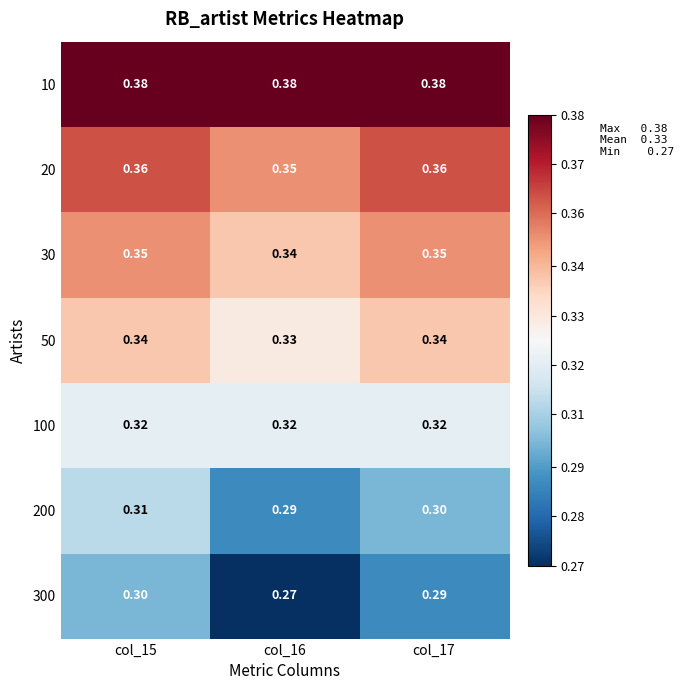

Is the value of 50 at col_17 greater than the value of 300 at col_17?

Yes